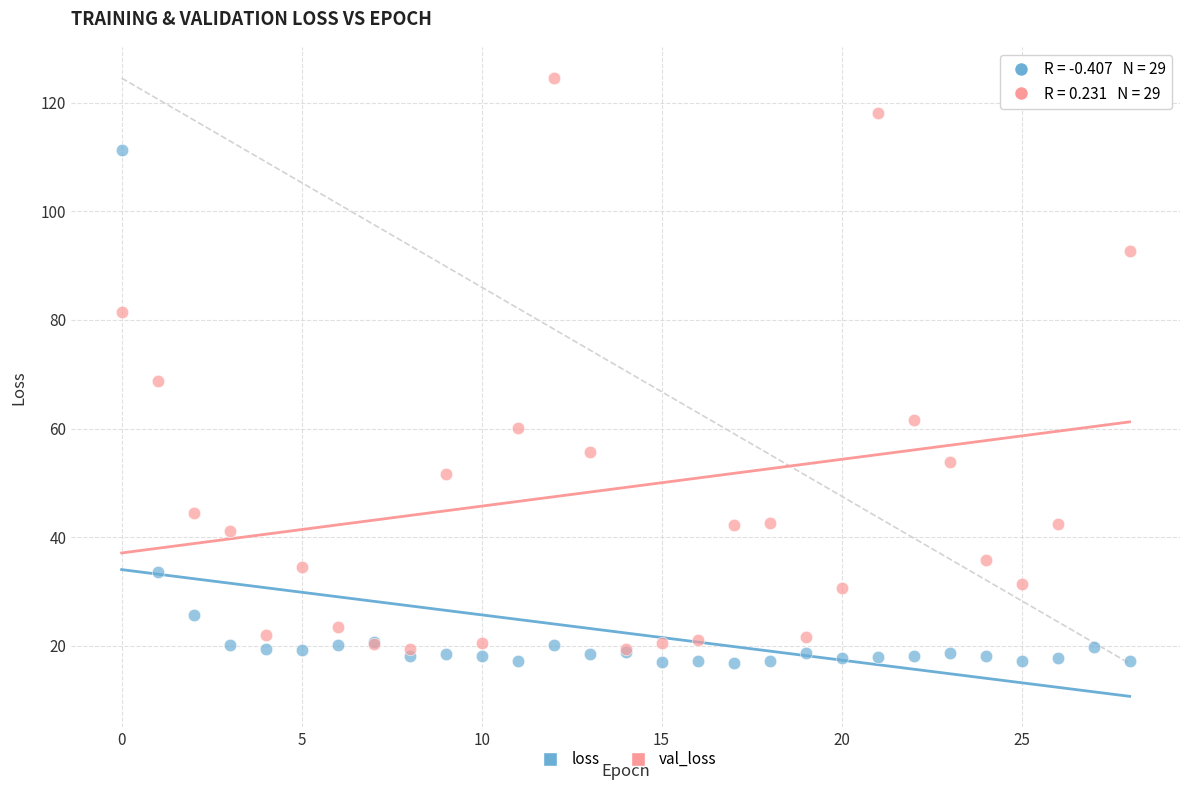

In the loss series, what Y value is closest to 64?

33.7